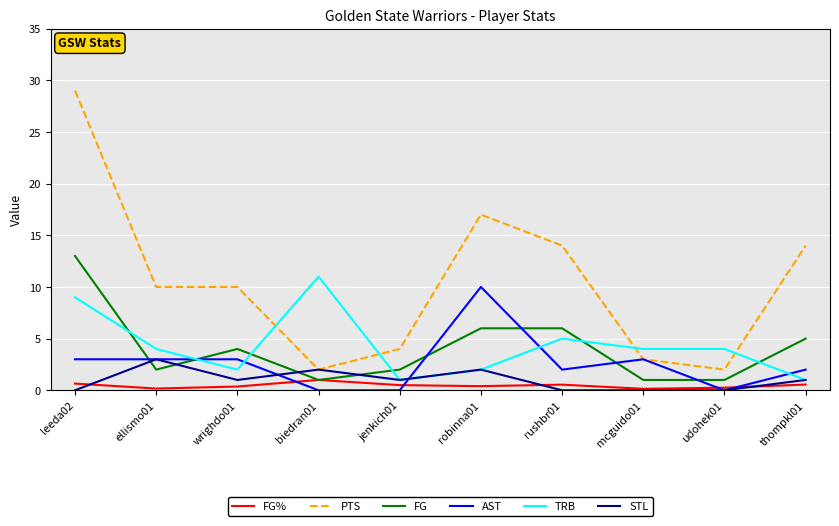

Rank the series by their maximum value, from lowest to highest.

FG%, STL, AST, TRB, FG, PTS